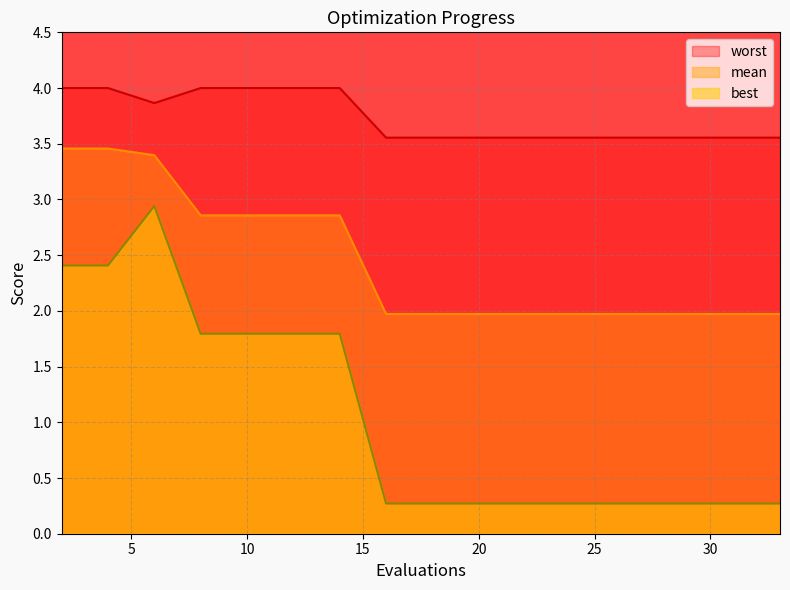

Reading right to left, extract all data points from this chart.

mean: 2.0	2.0	2.0	2.0	2.0	2.0	2.0	2.0	2.0	2.0	2.9	2.9	2.9	2.9	3.4	3.5	3.5
best: 0.3	0.3	0.3	0.3	0.3	0.3	0.3	0.3	0.3	0.3	1.8	1.8	1.8	1.8	2.9	2.4	2.4
worst: 3.6	3.6	3.6	3.6	3.6	3.6	3.6	3.6	3.6	3.6	4.0	4.0	4.0	4.0	3.9	4.0	4.0